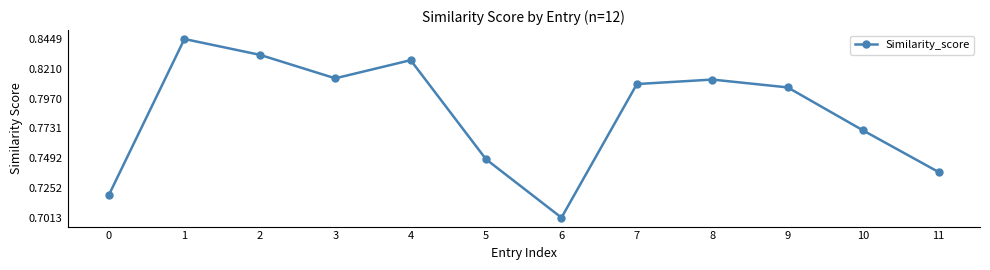

What is the sum of all values?

9.4